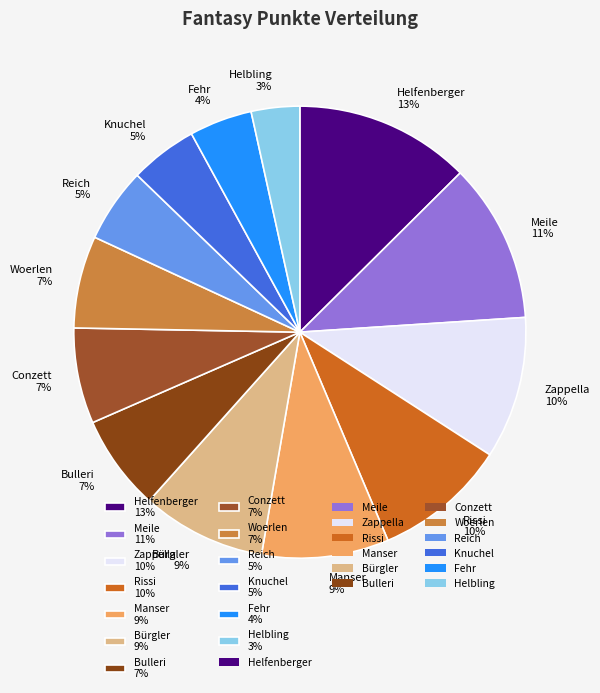

To the nearest percent, what is the difference between the Rissi and Bürgler slice percentages?

1%